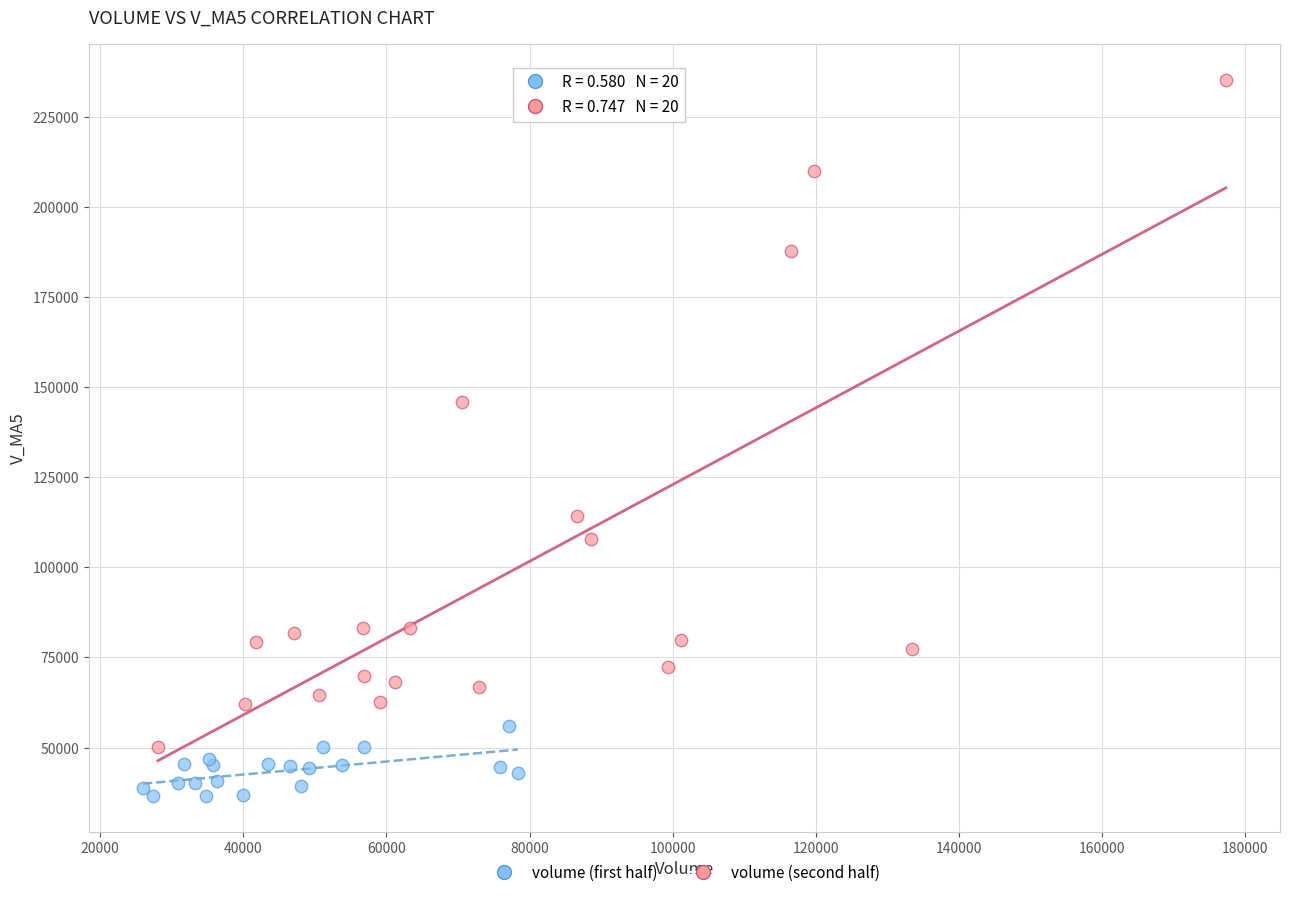

What are all the series names shown in the legend?

volume (first half), volume (second half)